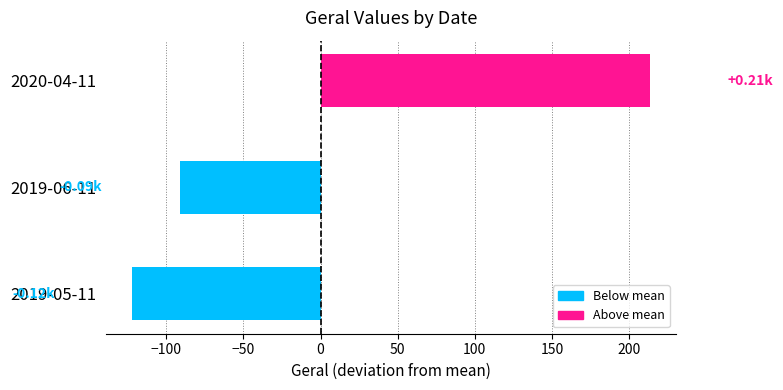

What is the maximum value shown in the chart?

213.7